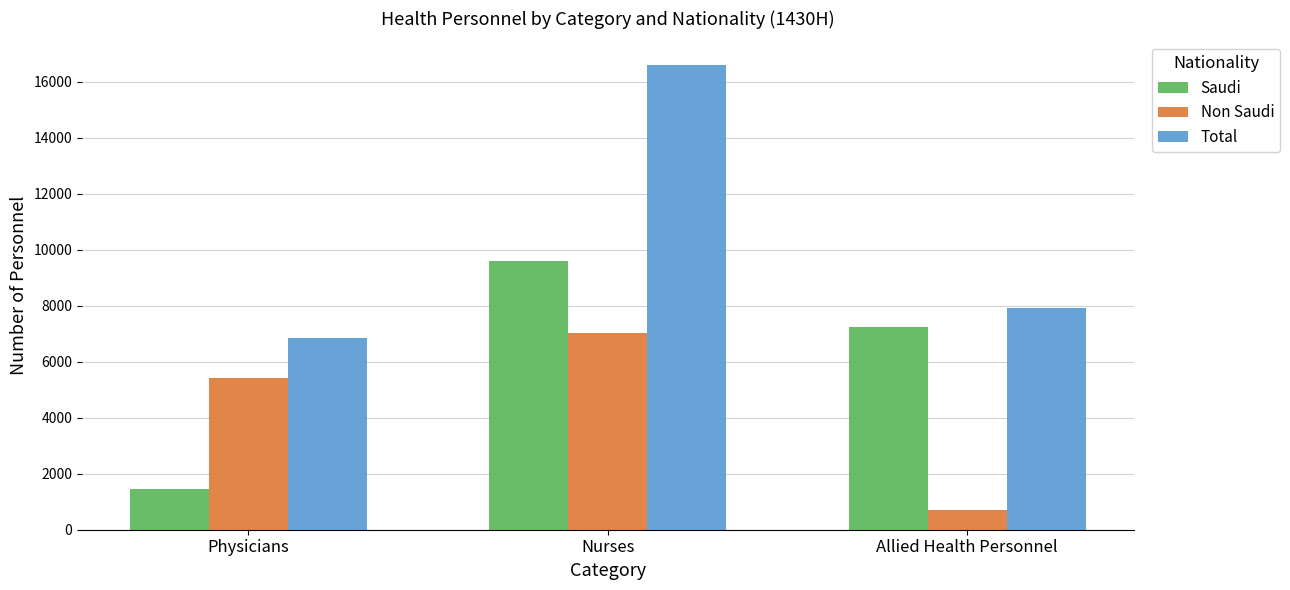

What is the approximate value of Saudi at Allied Health Personnel?

7227